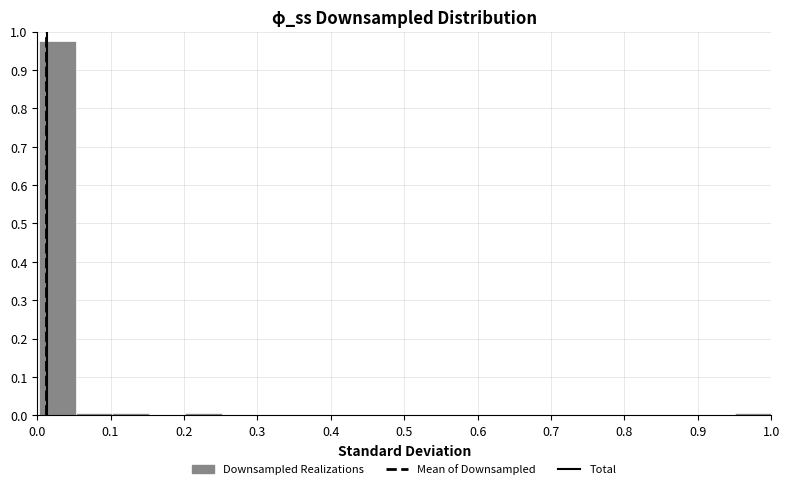

Reading left to right, transcribe this chart: for each bar, give the range it covers on the x-axis and its height. Neither the bar edges nor the heights are printed on the chart, so give them approximately, as read against the axes.

0.00 to 0.05: 0.98
0.05 to 0.10: under 0.01
0.10 to 0.15: under 0.01
0.15 to 0.20: 0
0.20 to 0.25: under 0.01
0.25 to 0.30: 0
0.30 to 0.35: 0
0.35 to 0.40: 0
0.40 to 0.45: 0
0.45 to 0.50: 0
0.50 to 0.55: 0
0.55 to 0.60: 0
0.60 to 0.65: 0
0.65 to 0.70: 0
0.70 to 0.75: 0
0.75 to 0.80: 0
0.80 to 0.85: 0
0.85 to 0.90: 0
0.90 to 0.95: 0
0.95 to 1.00: under 0.01